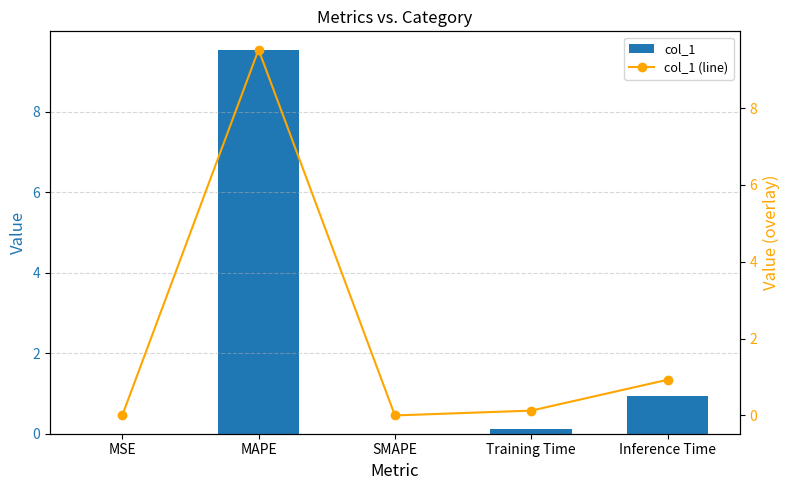

The col_1 series shows -3.4 at SMAPE. True or false?

False